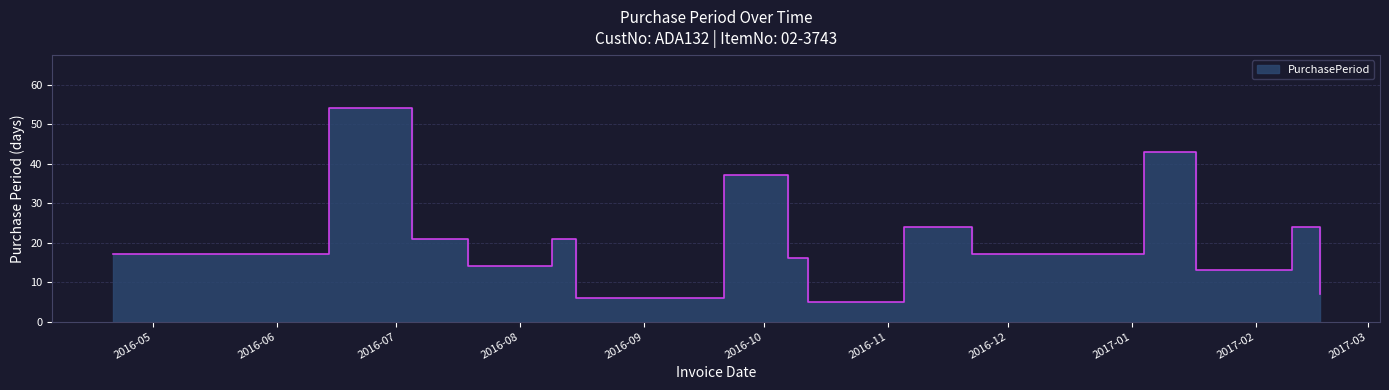

How many points are lower than both their immediate neighbors (excluding endpoints)?

5